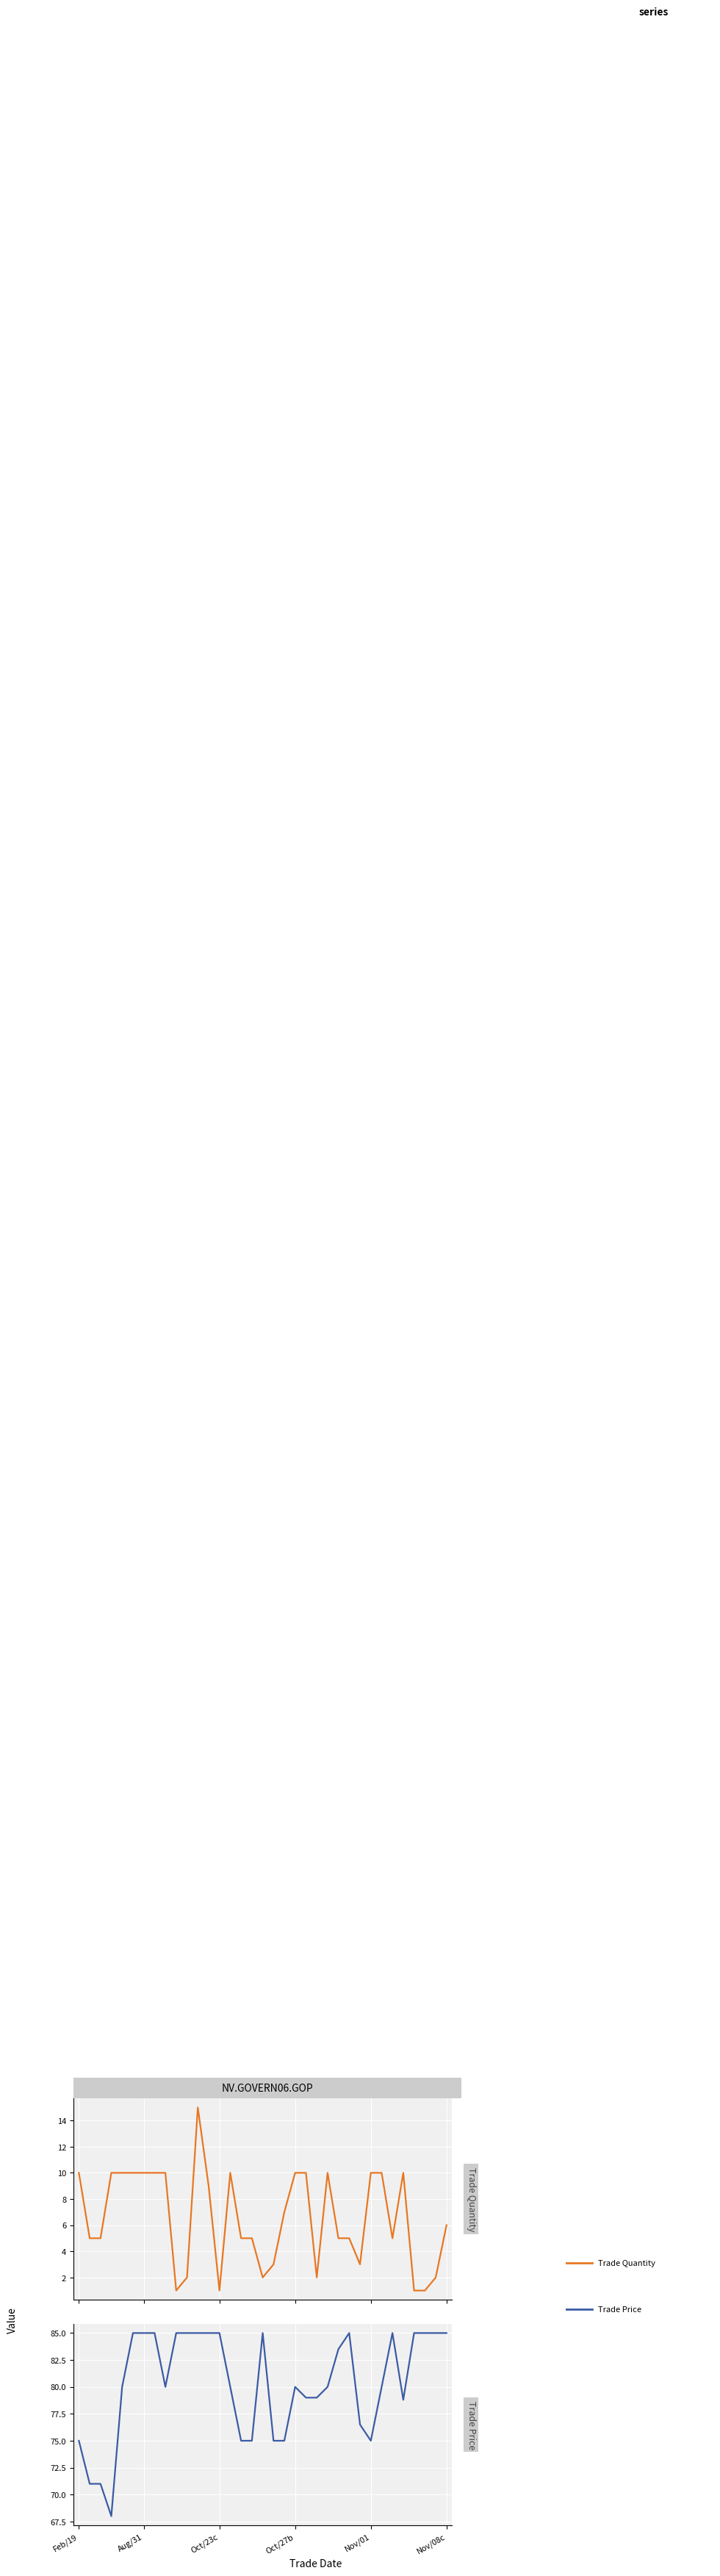

Rank the series at 26 from lowest to highest value.

trade quantity, trade price